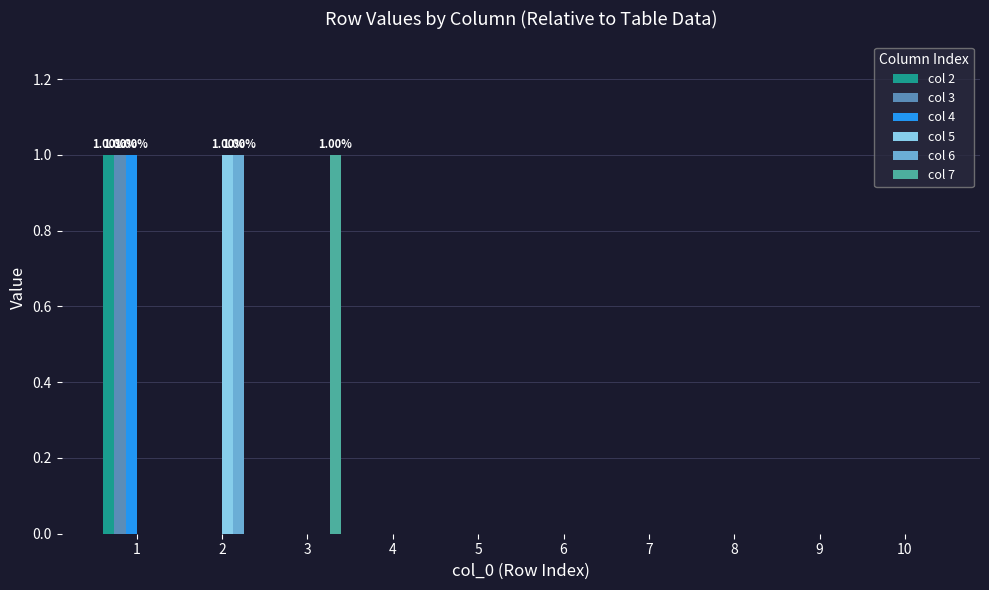

Is the value of col 6 at 8 greater than the value of col 2 at 9?

No